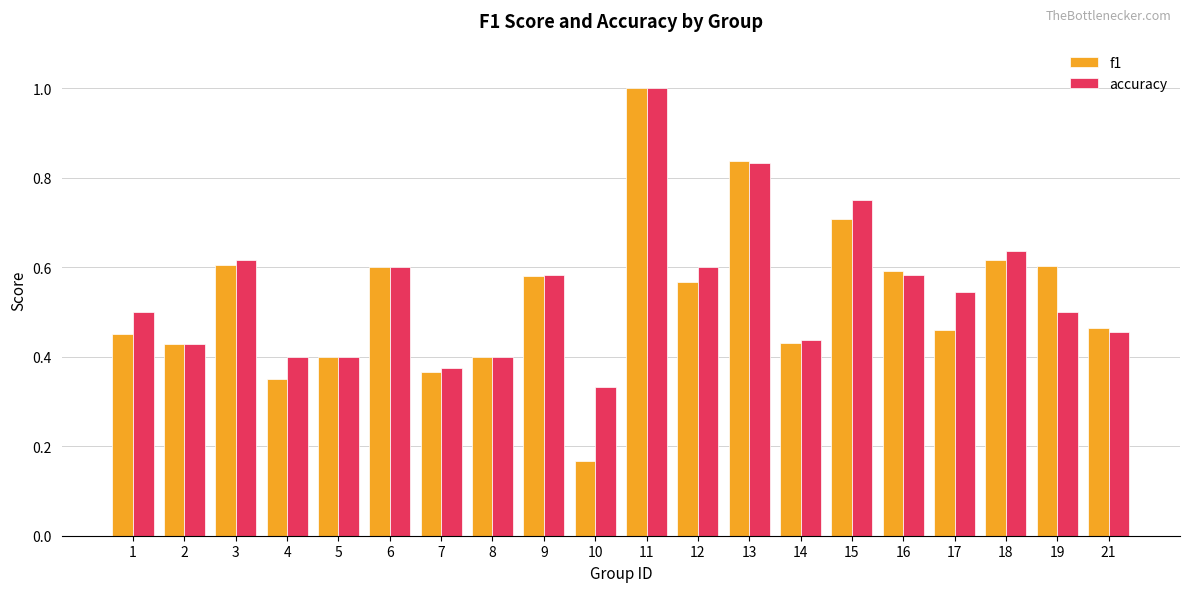

True or false: f1 has a value of 0.7 at 21.

False